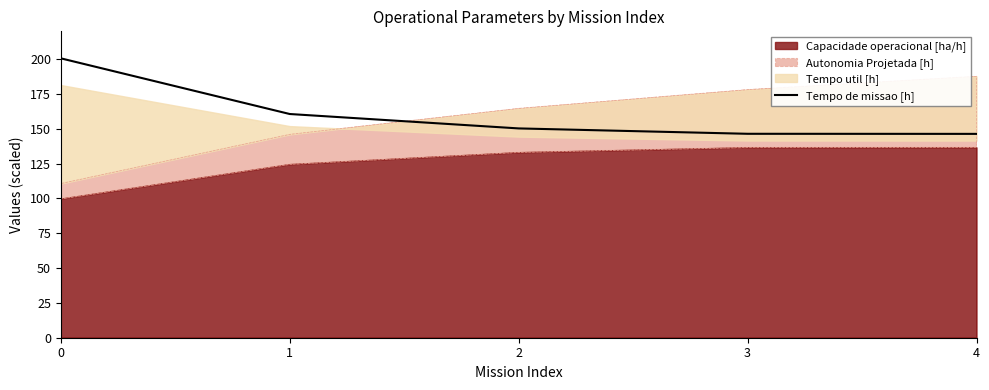

How many values are below 150?

2